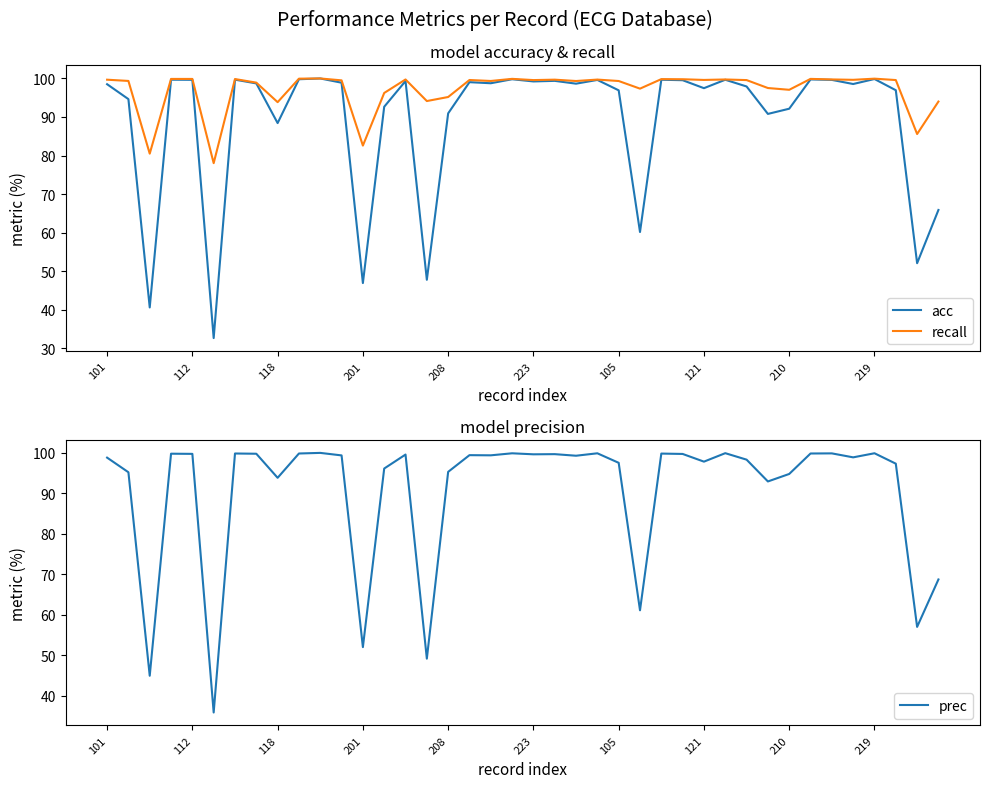

How many interior local peaks does the recall series have?

11